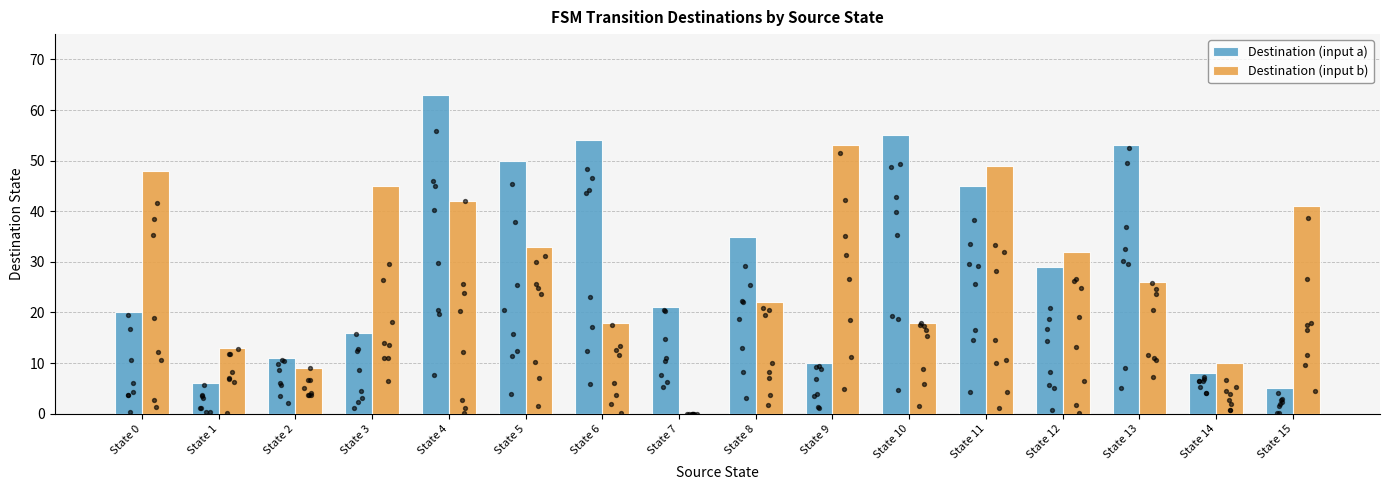

Which series has the widest spread of Y values?

Destination (input a)